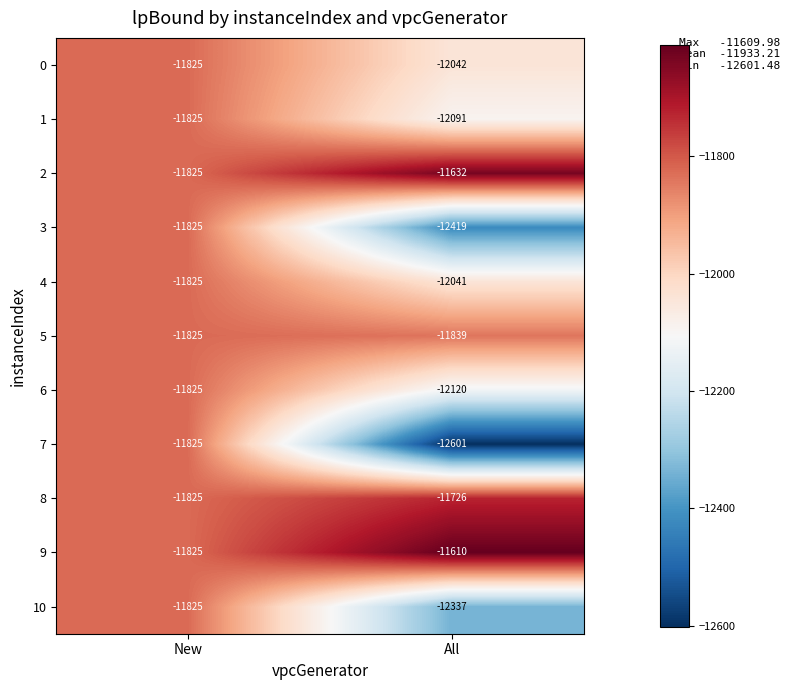

The value of 10 at All is -18601. True or false?

False